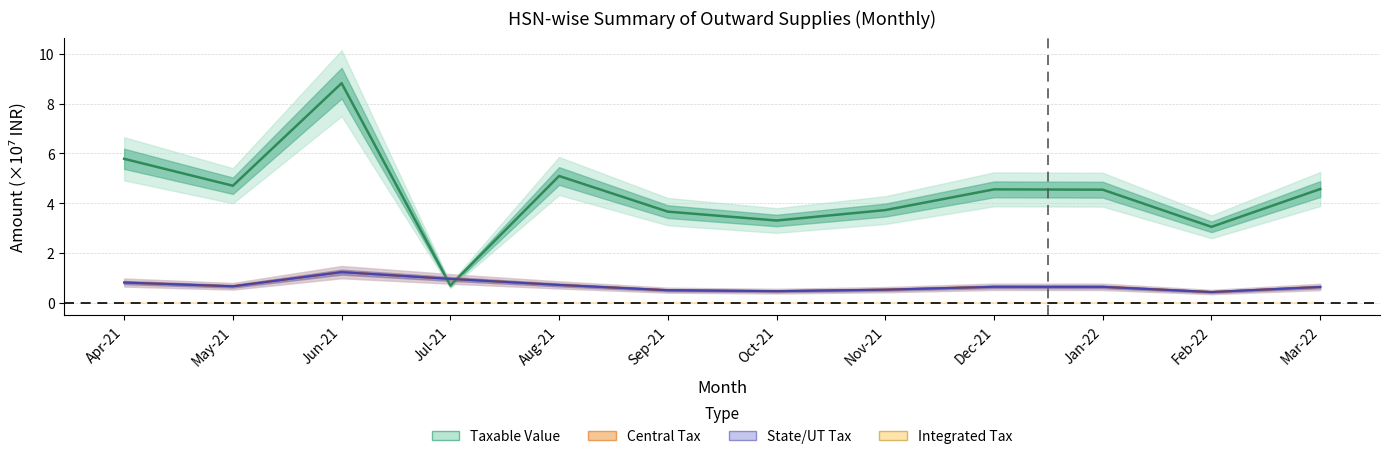

Reading right to left, list all the values displayed in this chart.

Taxable Value: 4.6	3.0	4.5	4.6	3.7	3.3	3.7	5.1	0.7	8.8	4.7	5.8
Central Tax: 0.6	0.4	0.6	0.6	0.5	0.5	0.5	0.7	1.0	1.2	0.7	0.8
State/UT Tax: 0.6	0.4	0.6	0.6	0.5	0.5	0.5	0.7	1.0	1.2	0.7	0.8